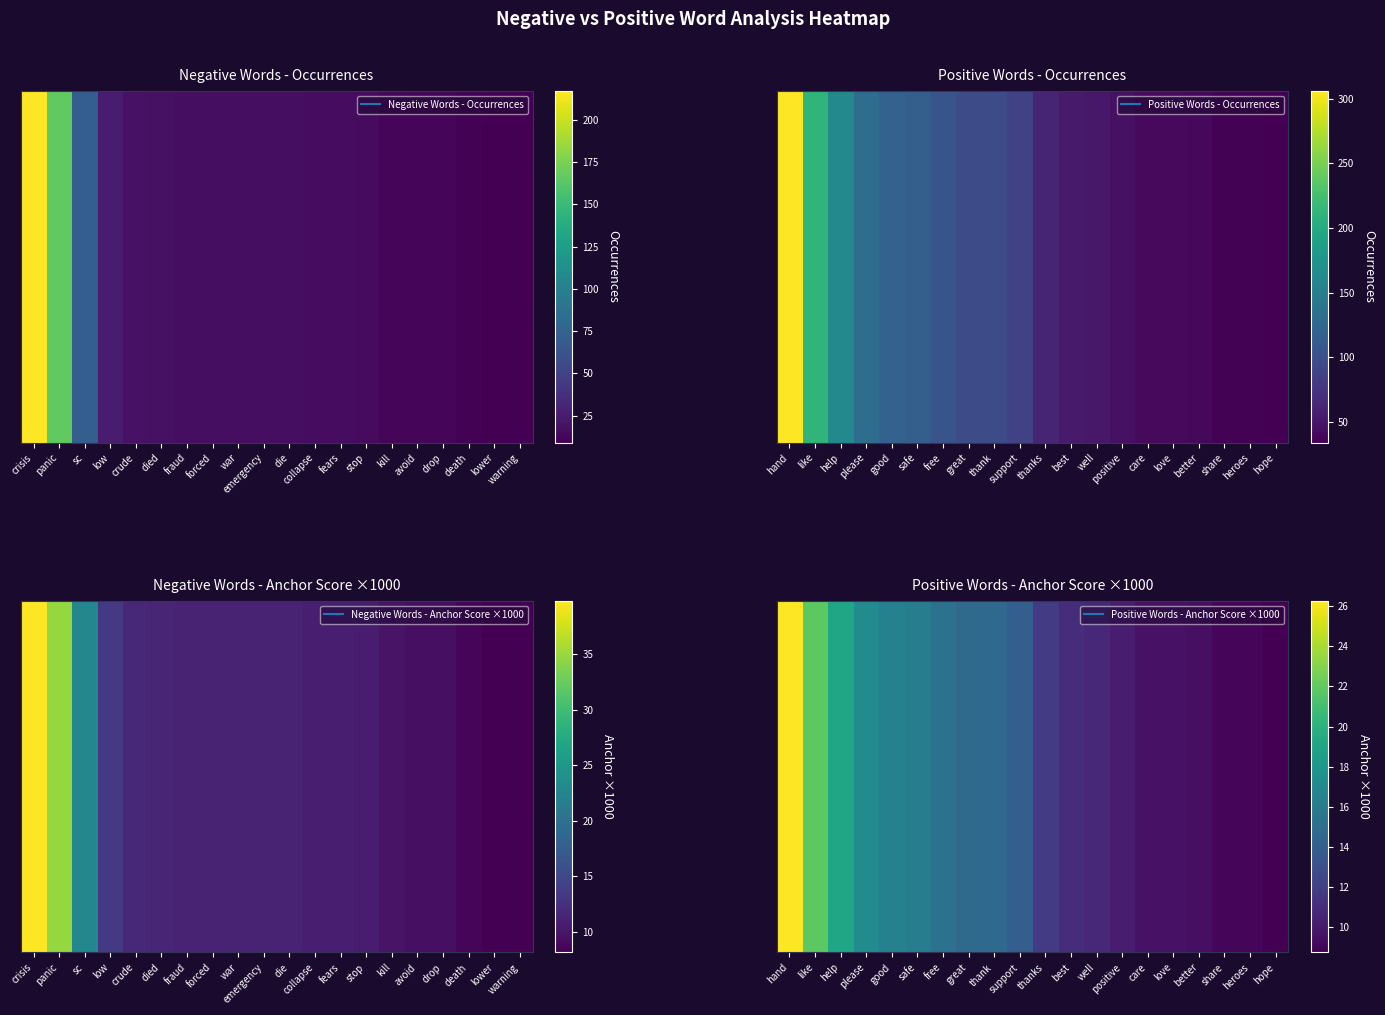

The chart shows a value of 16.4 at good. True or false?

True